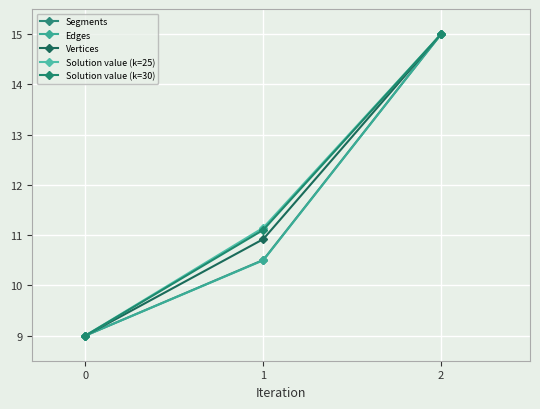

Rank the series by their maximum value, from lowest to highest.

Segments, Edges, Vertices, Solution value (k=25), Solution value (k=30)